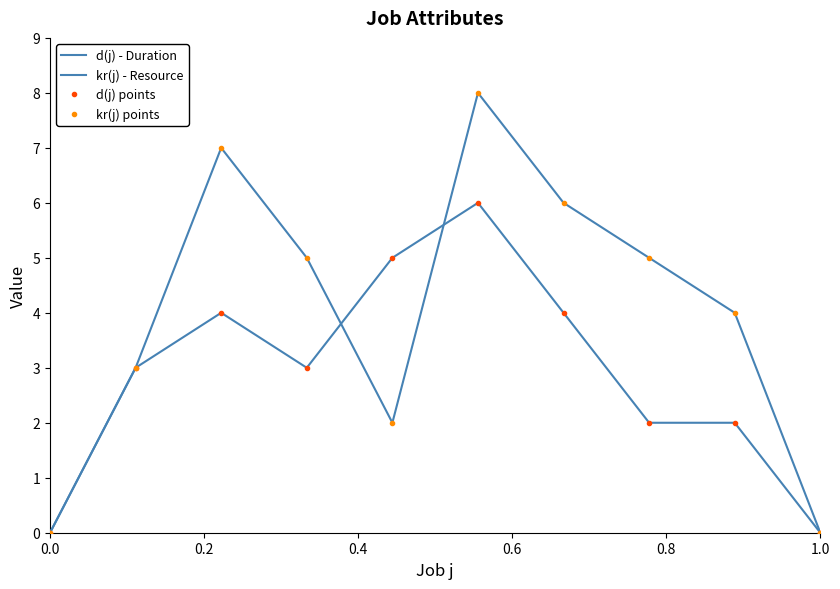

How many data points in d(j) points are above 3?

4